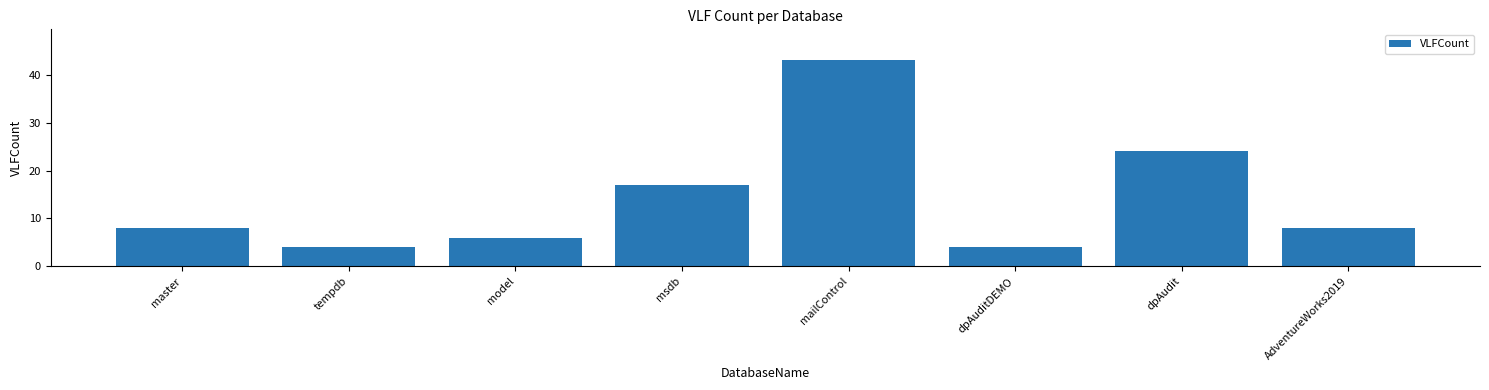

What is the value of the 7th bar from the left?

24